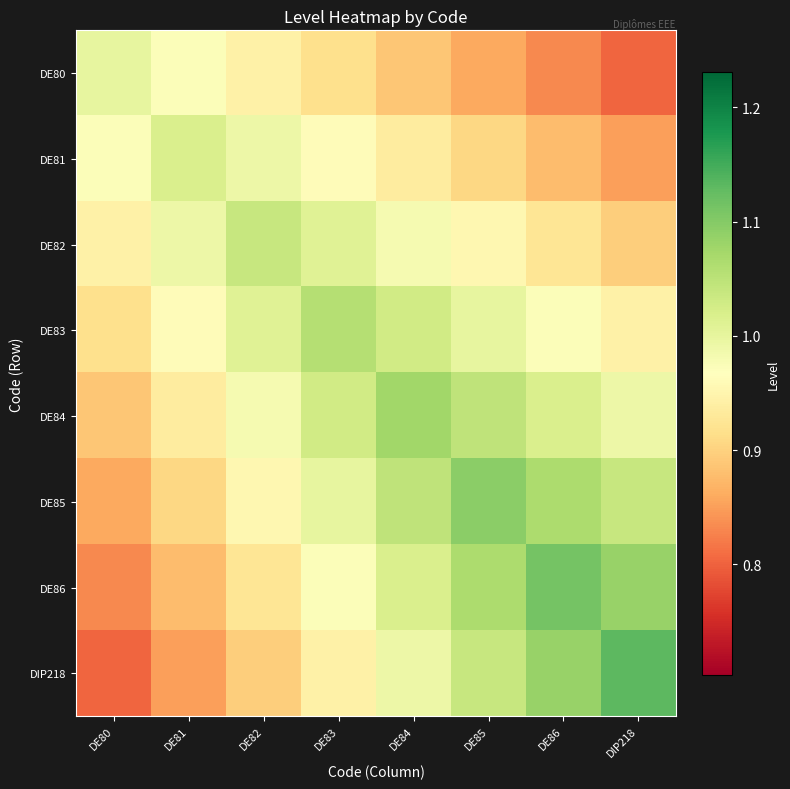

Reading left to right, what are all the values shown in this chart?

DE80: DE80=1.0	DE81=1.0	DE82=0.9	DE83=0.9	DE84=0.9	DE85=0.9	DE86=0.8	DIP218=0.8
DE81: DE80=1.0	DE81=1.0	DE82=1.0	DE83=1.0	DE84=0.9	DE85=0.9	DE86=0.9	DIP218=0.8
DE82: DE80=0.9	DE81=1.0	DE82=1.0	DE83=1.0	DE84=1.0	DE85=1.0	DE86=0.9	DIP218=0.9
DE83: DE80=0.9	DE81=1.0	DE82=1.0	DE83=1.1	DE84=1.0	DE85=1.0	DE86=1.0	DIP218=0.9
DE84: DE80=0.9	DE81=0.9	DE82=1.0	DE83=1.0	DE84=1.1	DE85=1.0	DE86=1.0	DIP218=1.0
DE85: DE80=0.9	DE81=0.9	DE82=1.0	DE83=1.0	DE84=1.0	DE85=1.1	DE86=1.1	DIP218=1.0
DE86: DE80=0.8	DE81=0.9	DE82=0.9	DE83=1.0	DE84=1.0	DE85=1.1	DE86=1.1	DIP218=1.1
DIP218: DE80=0.8	DE81=0.8	DE82=0.9	DE83=0.9	DE84=1.0	DE85=1.0	DE86=1.1	DIP218=1.1